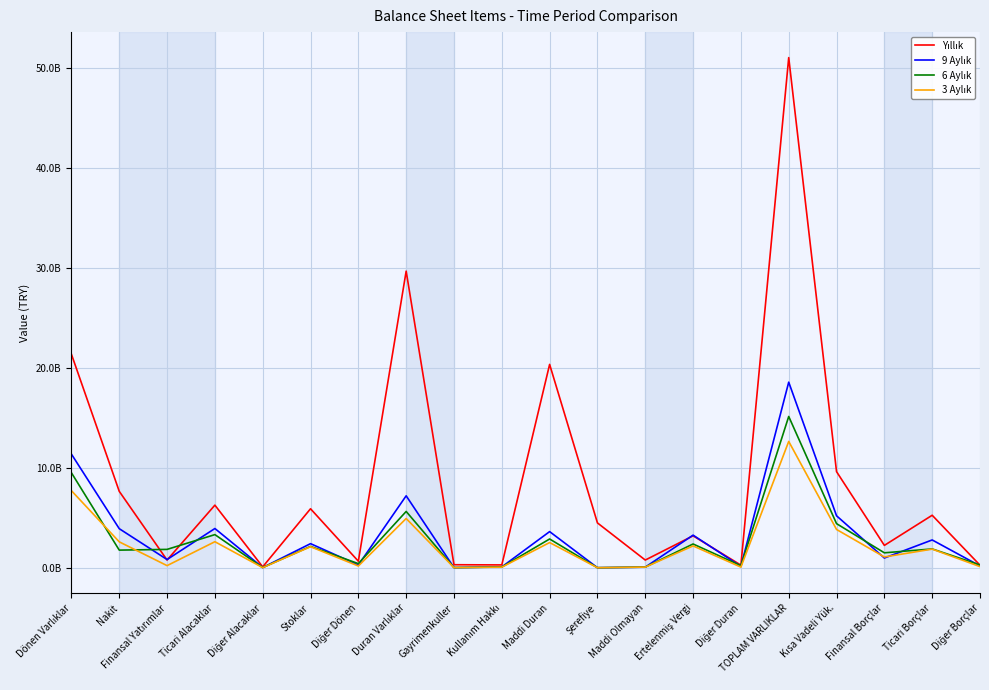

What is the average value of the 3 Aylık series?

2242017508